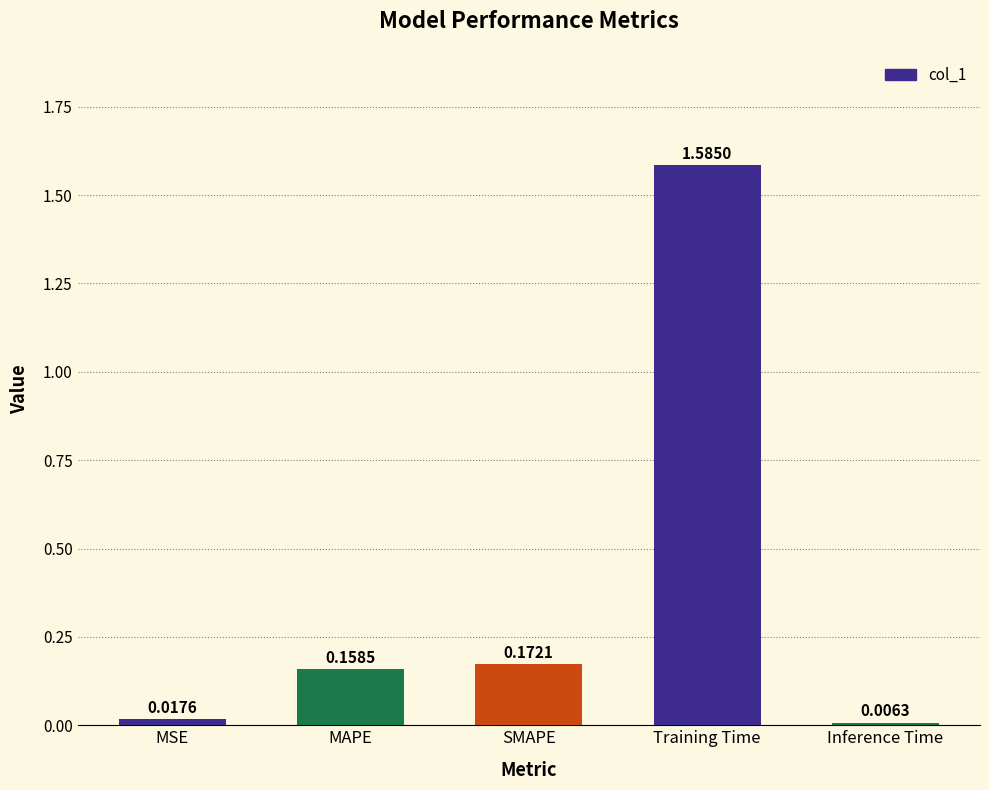

Does the chart contain stacked bars?

No